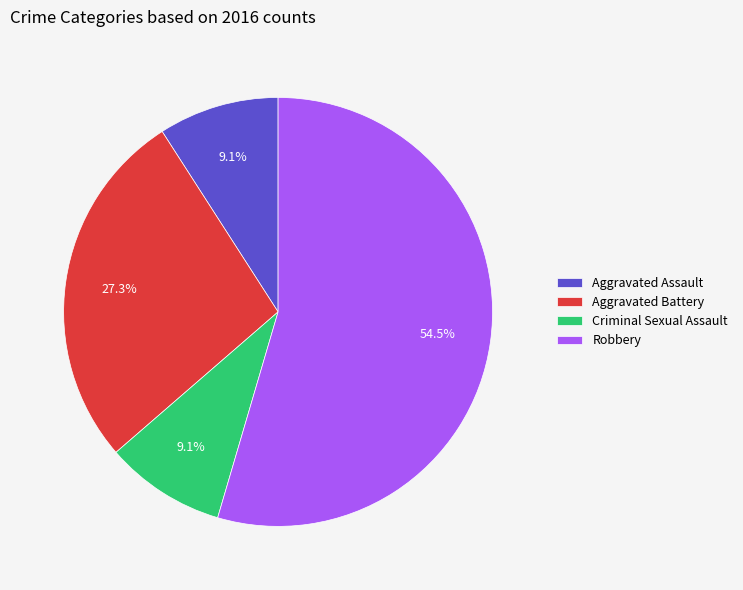

Is it true that Aggravated Battery is 33% of the pie?

False